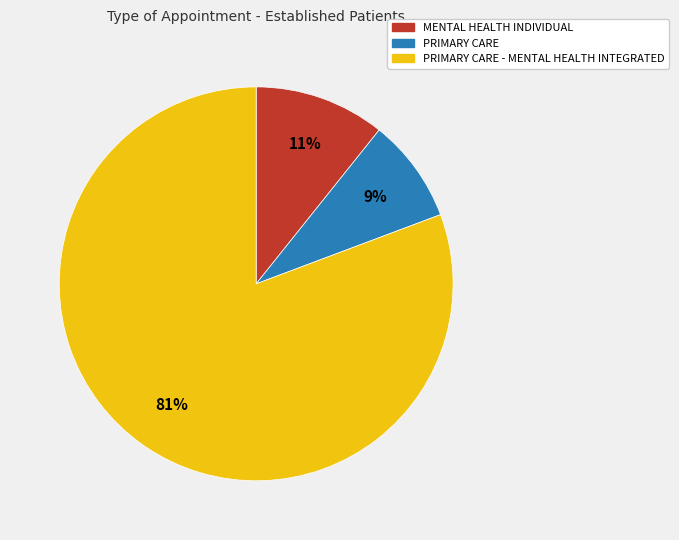

To the nearest percent, what is the average slice percentage?

33%